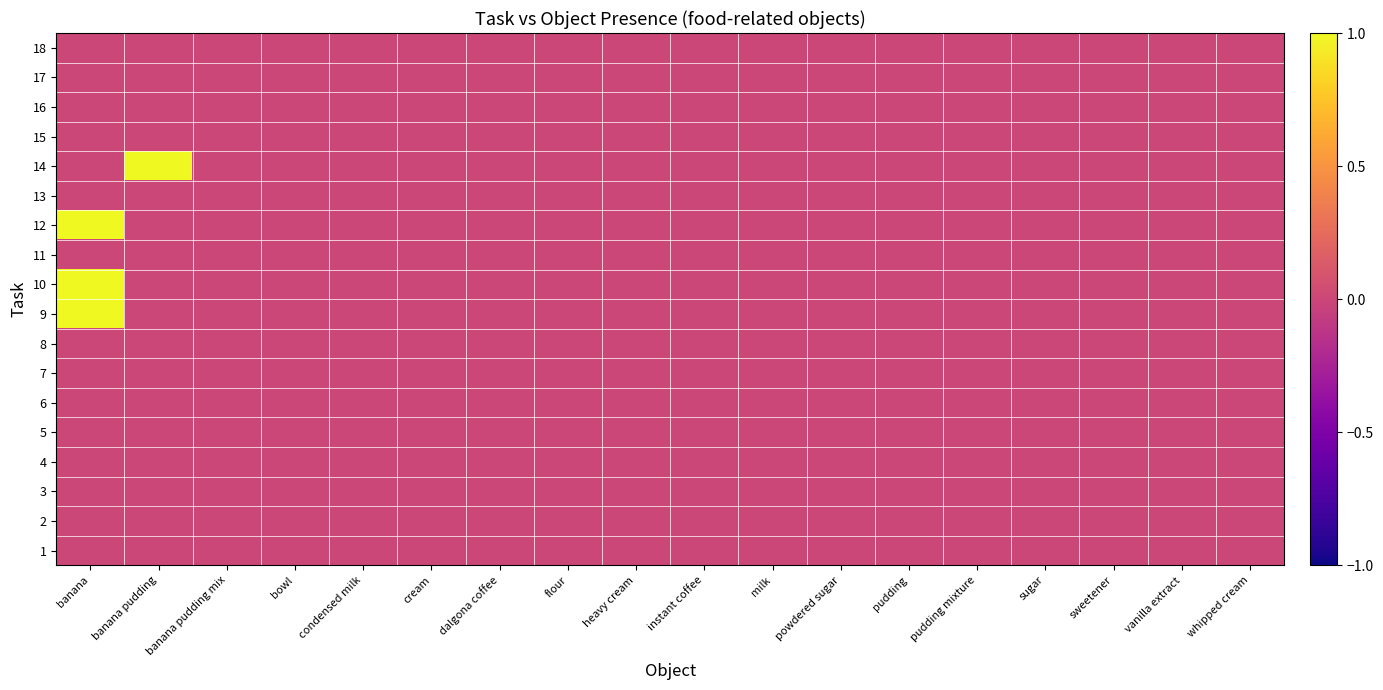

At pudding, list the series in order from largest to smallest.

1, 2, 3, 4, 5, 6, 7, 8, 9, 10, 11, 12, 13, 14, 15, 16, 17, 18